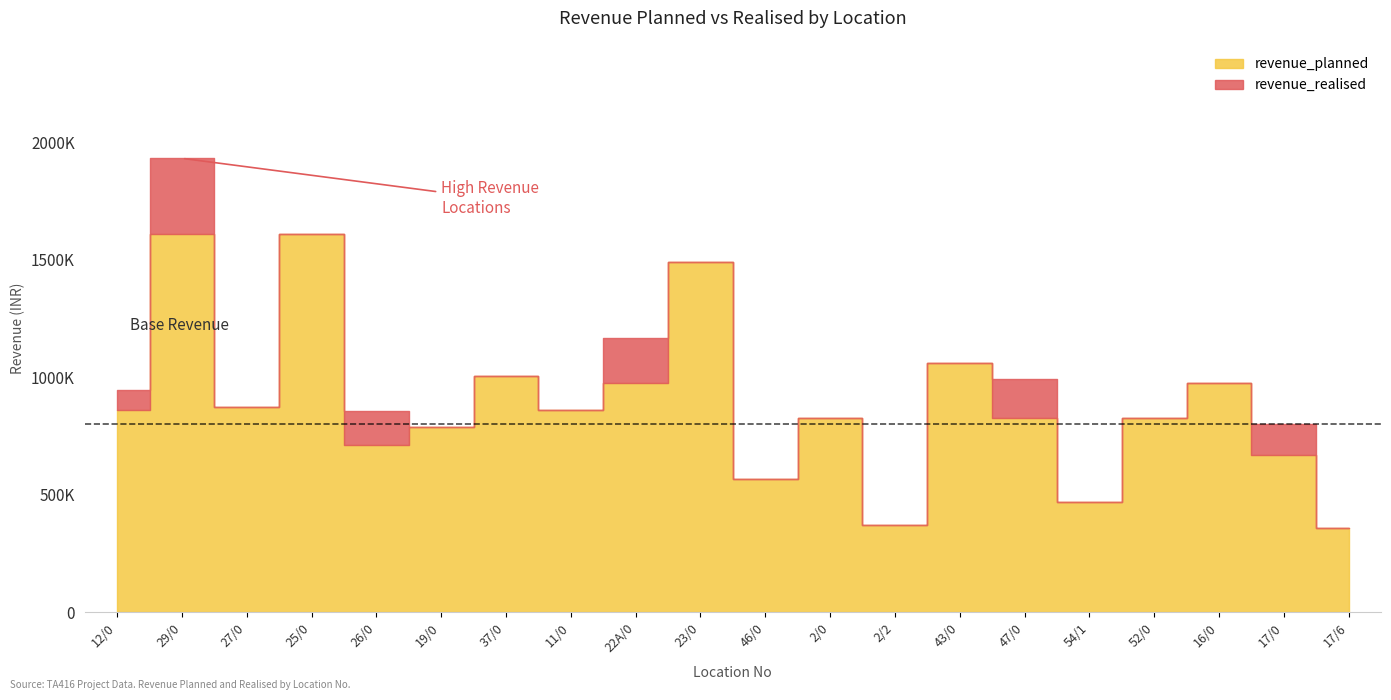

What is the label of the 16th point from the left?

54/1